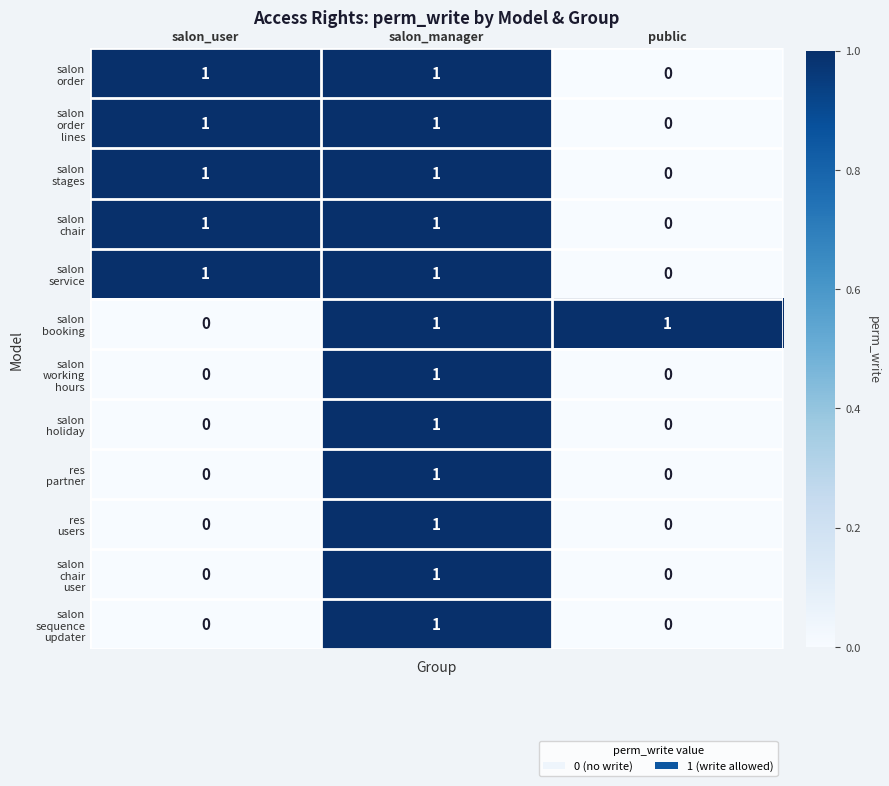

What is the total value across all series at salon_manager?

12